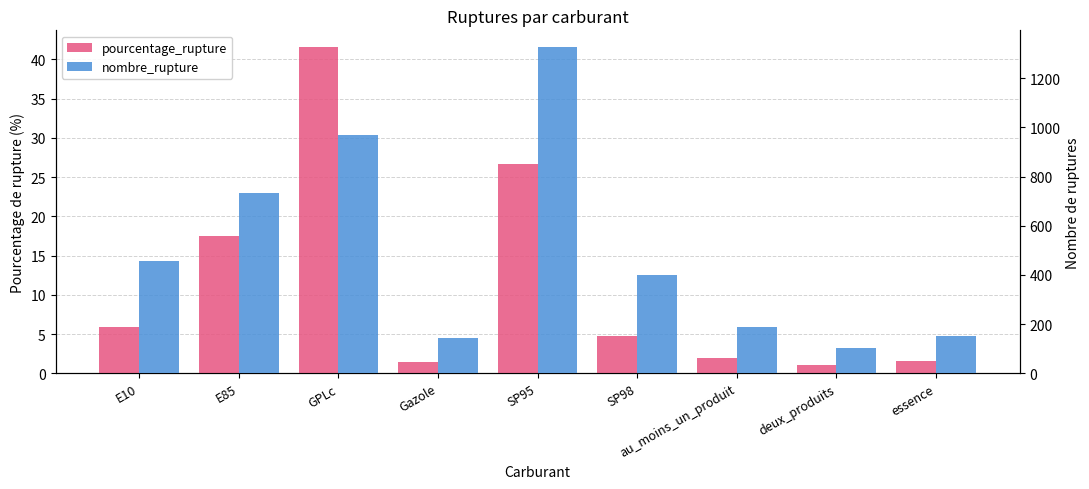

Reading left to right, what are all the values shown in this chart?

pourcentage_rupture: E10=6.0	E85=17.5	GPLc=41.6	Gazole=1.4	SP95=26.6	SP98=4.8	au_moins_un_produit=1.9	deux_produits=1.1	essence=1.6
nombre_rupture: E10=458.0	E85=735.0	GPLc=967.0	Gazole=142.0	SP95=1328.0	SP98=399.0	au_moins_un_produit=190.0	deux_produits=104.0	essence=152.0